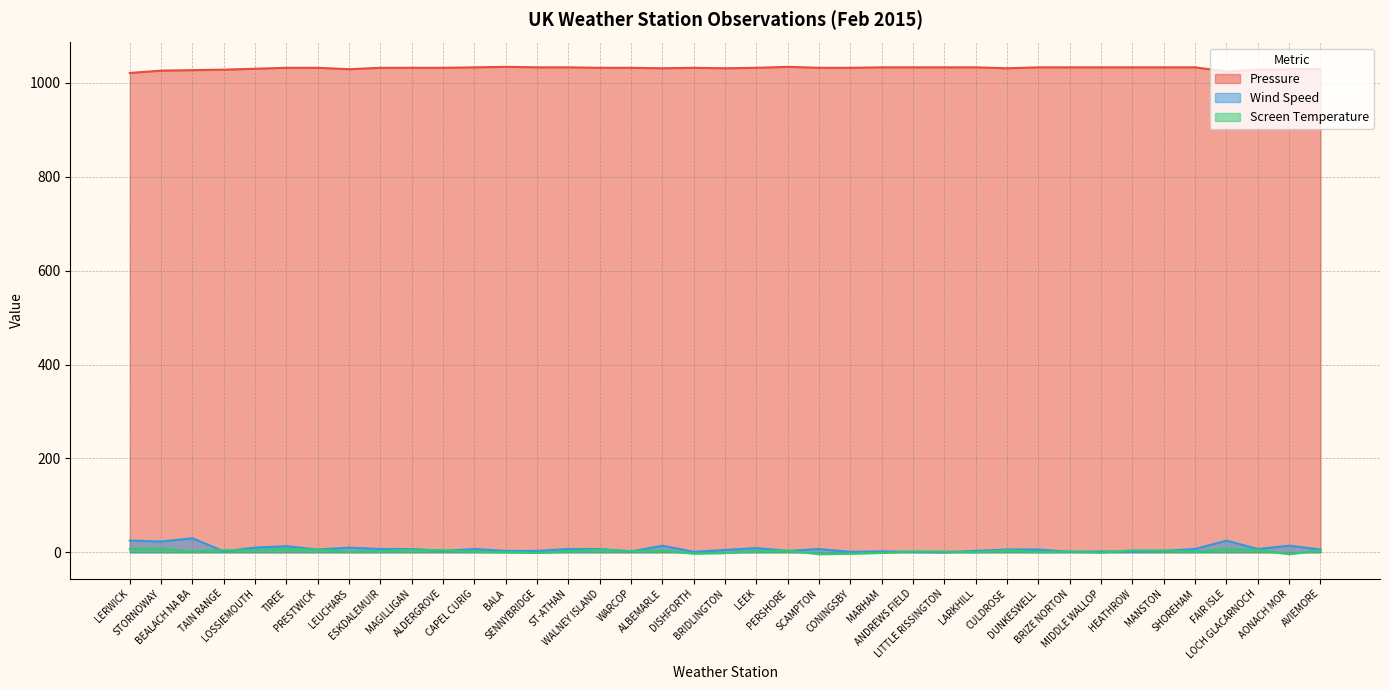

True or false: Screen Temperature and Pressure cross at least once.

False